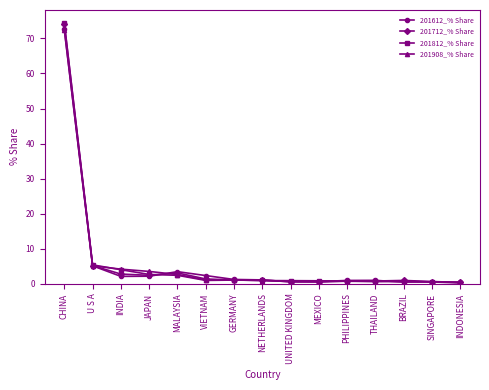

The 201908_% Share series shows 4.2 at INDIA. True or false?

True